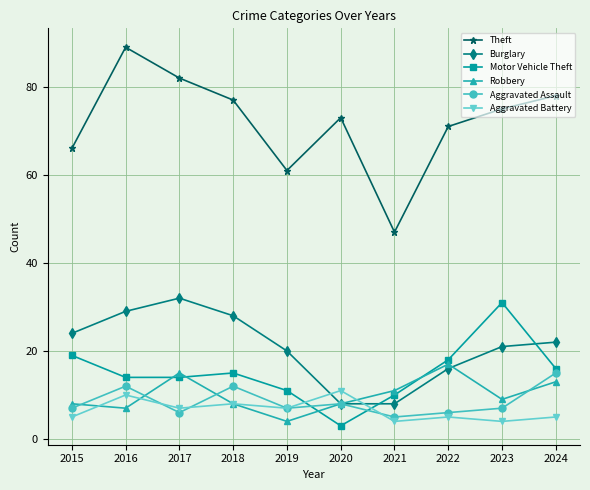

Which series has the largest range (max minus min)?

Theft